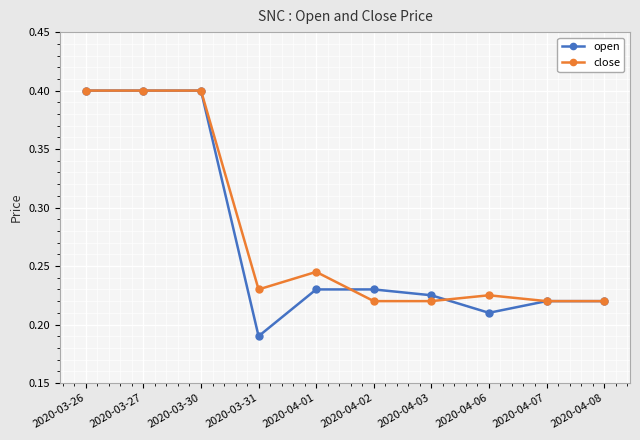

Is the value of open at 2020-03-27 greater than the value of close at 2020-03-31?

Yes